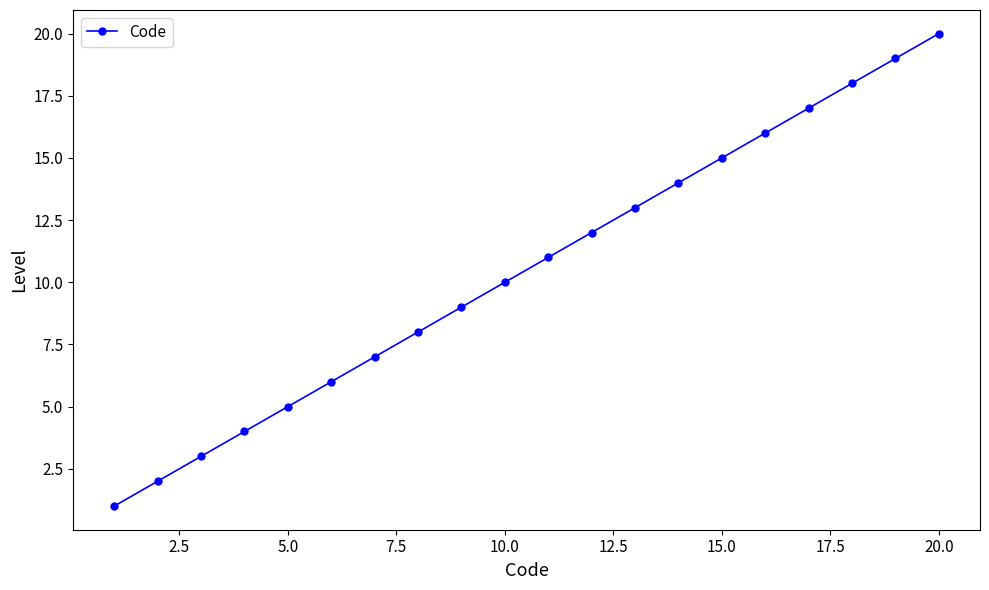

What is the greatest value displayed?

20